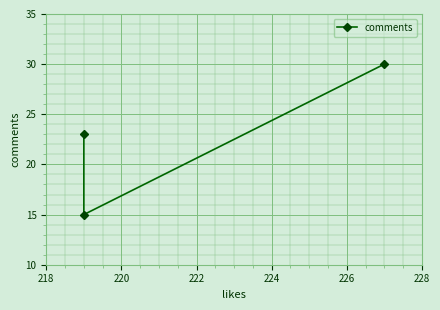

What is the smallest value displayed?

15